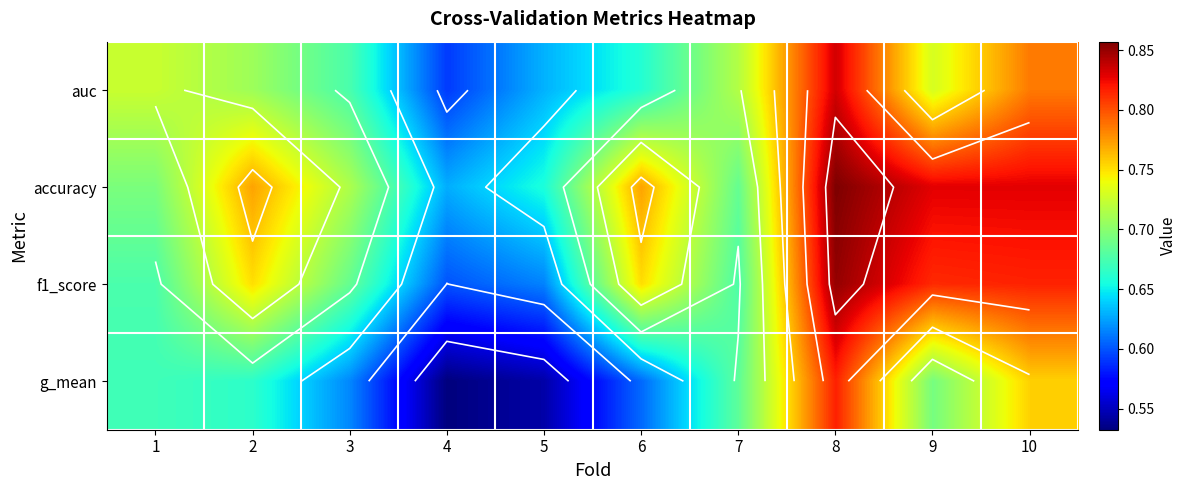

Which series has the largest range (max minus min)?

g_mean